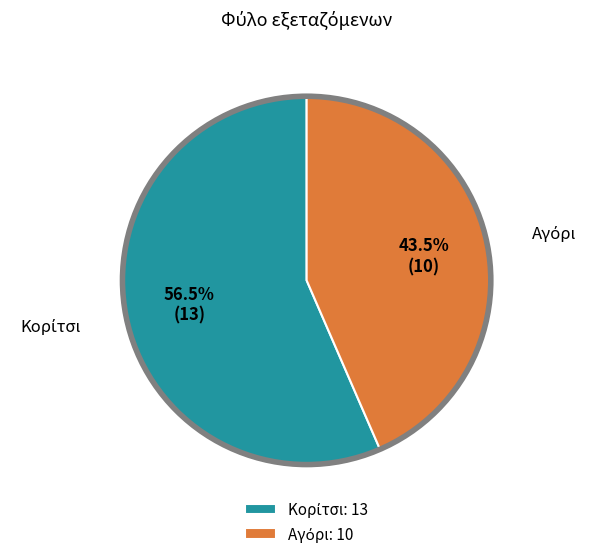

Is there a majority slice in this chart?

Yes